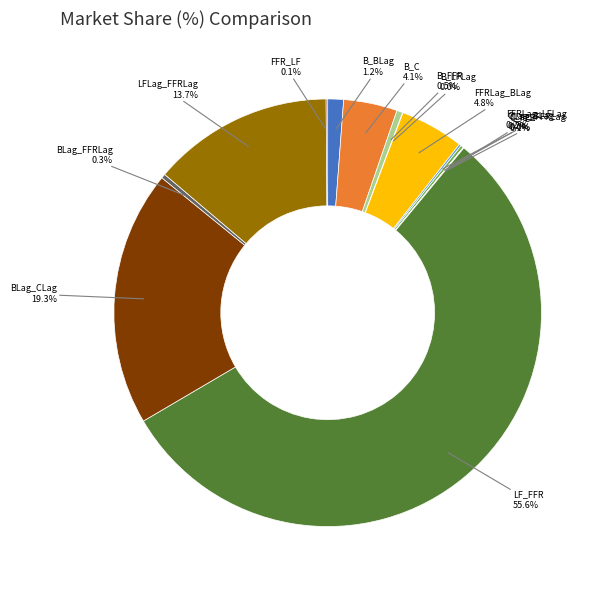

Which slice represents more than half of the pie?

LF_FFR